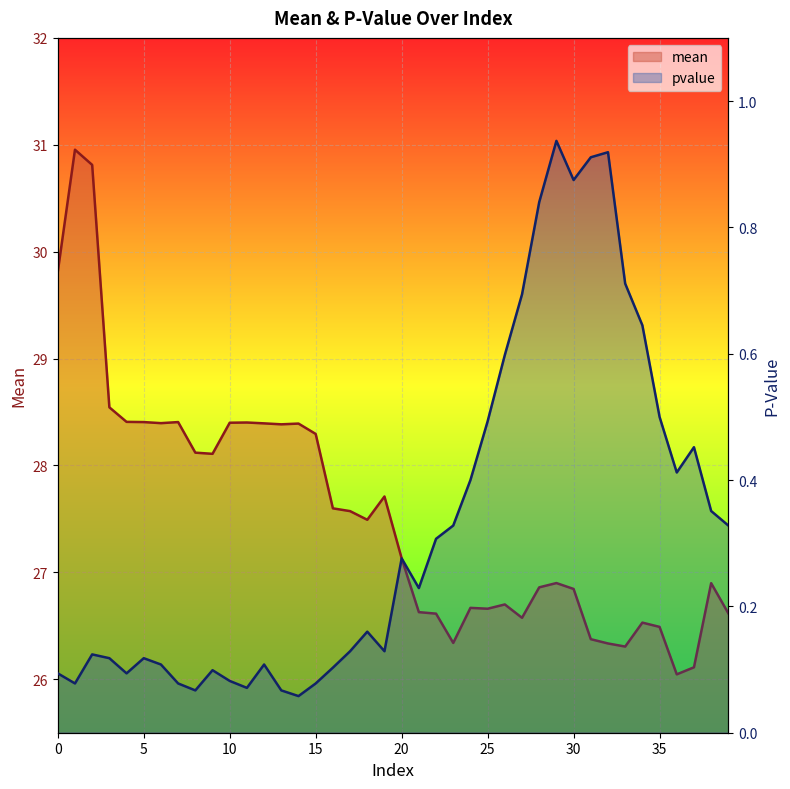

Which has a higher value, 1 or 17?

1